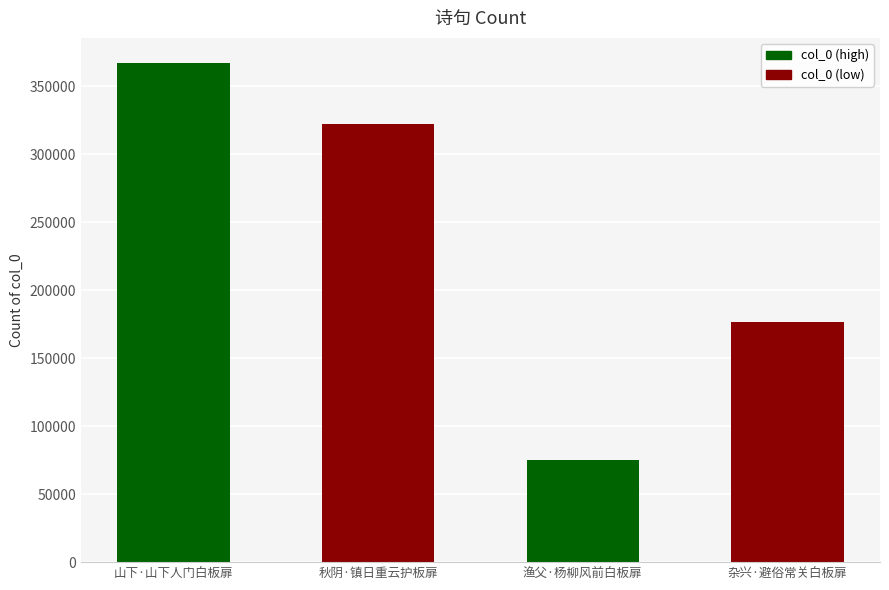

What is the minimum value shown in the chart?

75119